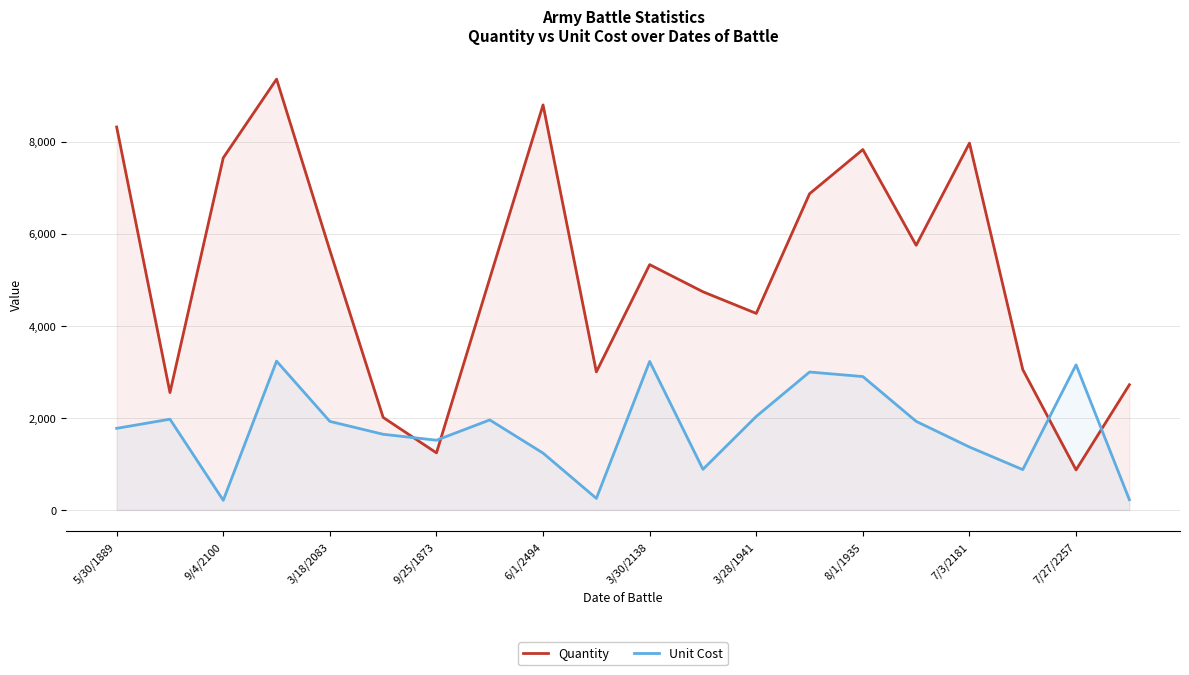

What is the difference between the Unit Cost values at 5/30/1889 and 11?

890